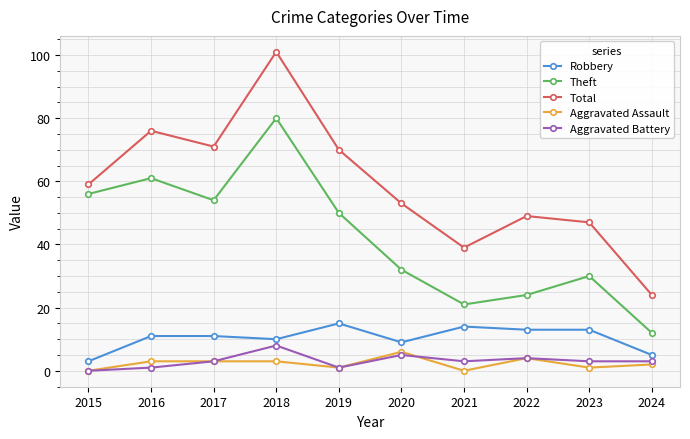

Reading left to right, what are all the values shown in this chart?

Robbery: 3	11	11	10	15	9	14	13	13	5
Theft: 56	61	54	80	50	32	21	24	30	12
Total: 59	76	71	101	70	53	39	49	47	24
Aggravated Assault: 0	3	3	3	1	6	0	4	1	2
Aggravated Battery: 0	1	3	8	1	5	3	4	3	3